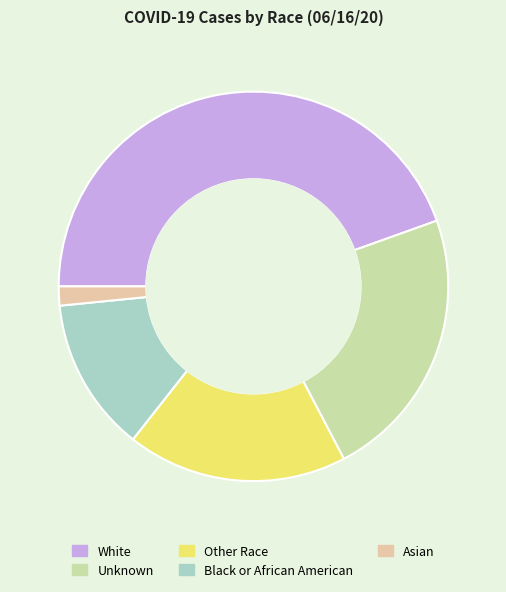

The Asian slice represents 8% of the pie. True or false?

False